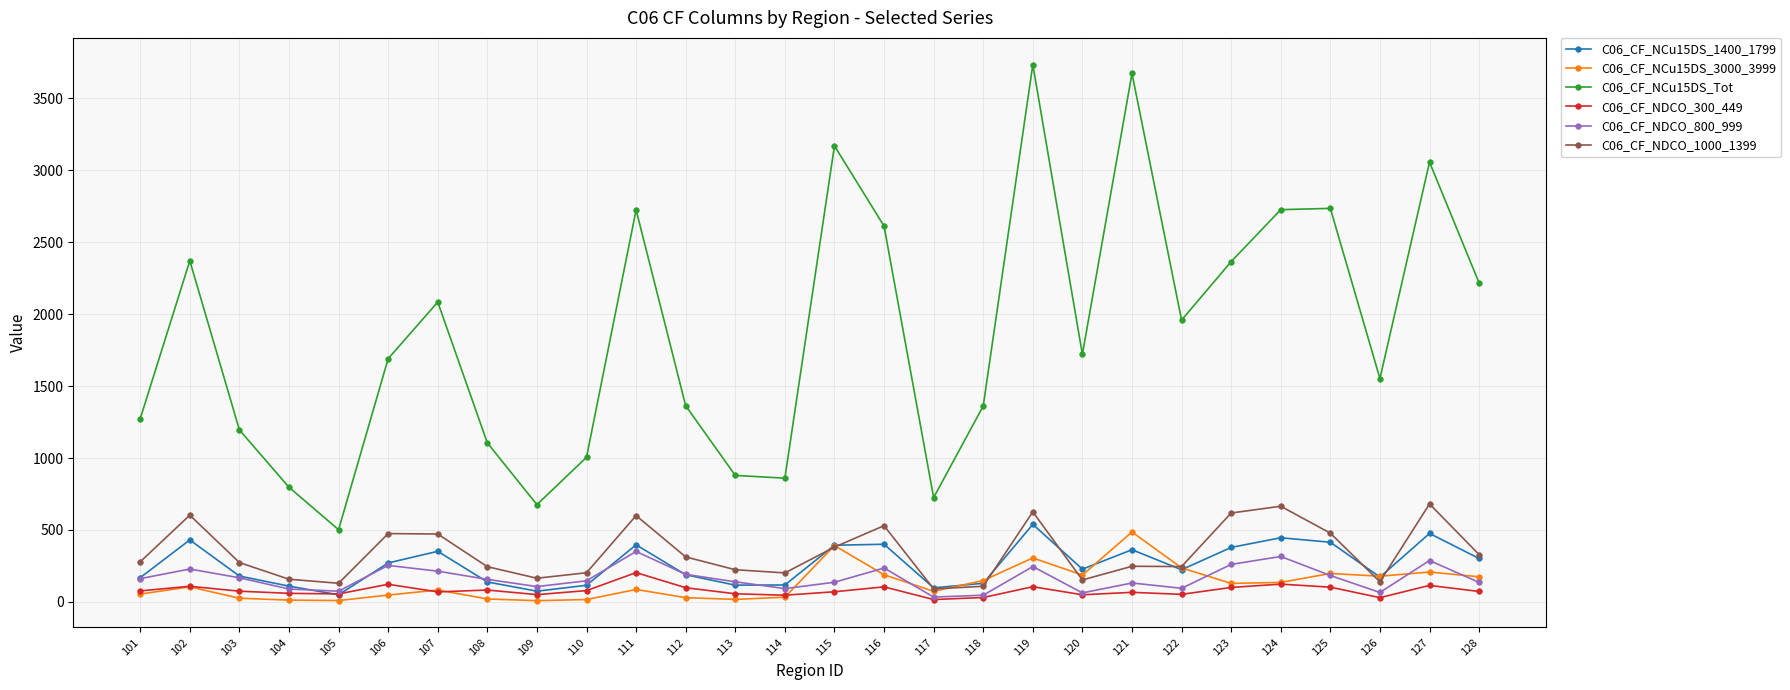

True or false: C06_CF_NDCO_1000_1399 has more than 1 interior local peaks.

True